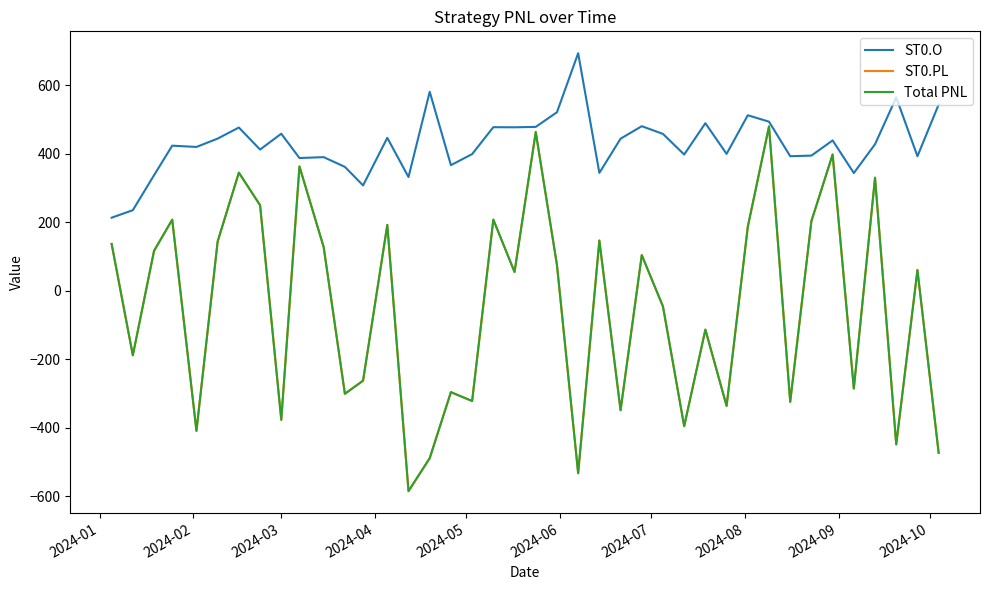

Is this an area chart (filled region under the line)?

No